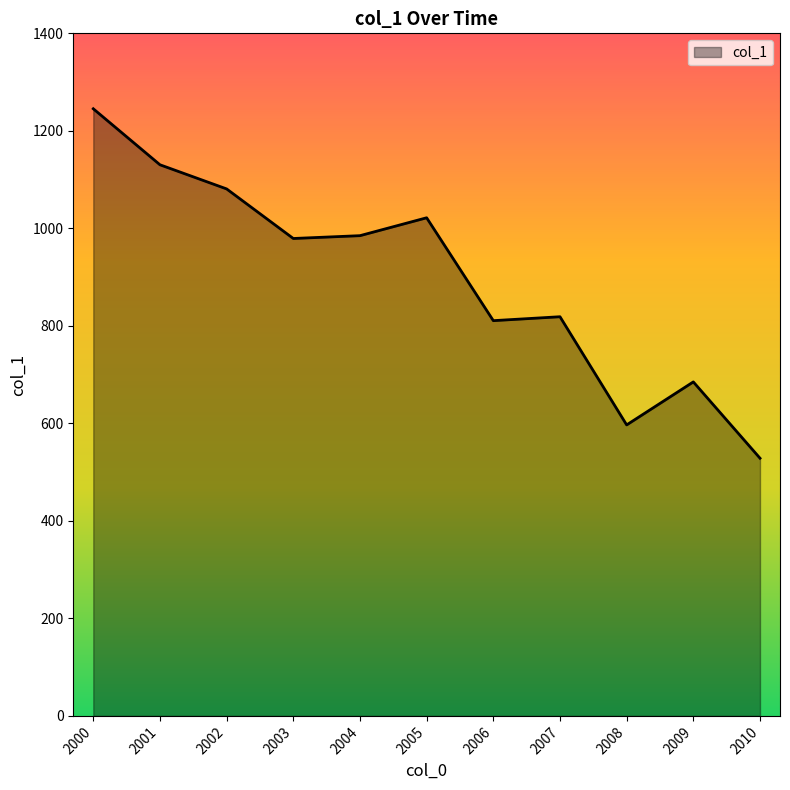

How many lines are shown in the chart?

1